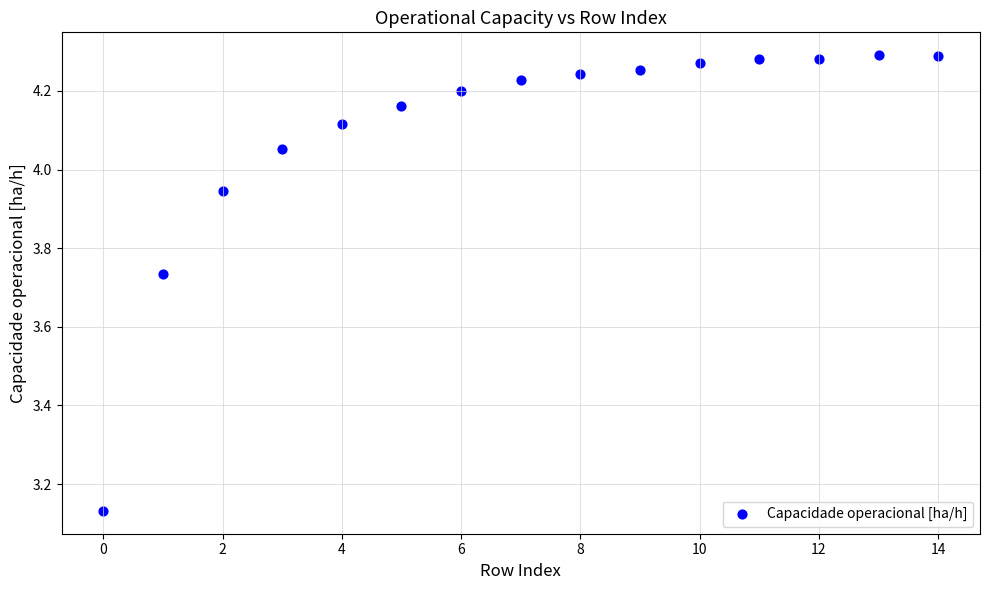

What is the range of Y values (max minus min)?

1.2